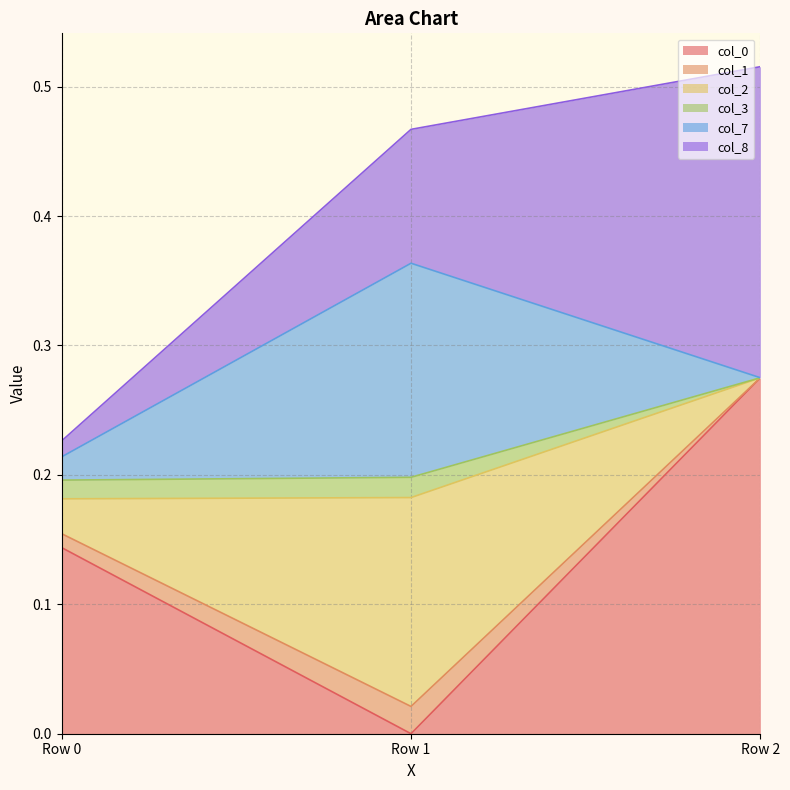

What is the difference between the maximum and minimum values in the col_0 series?

0.3